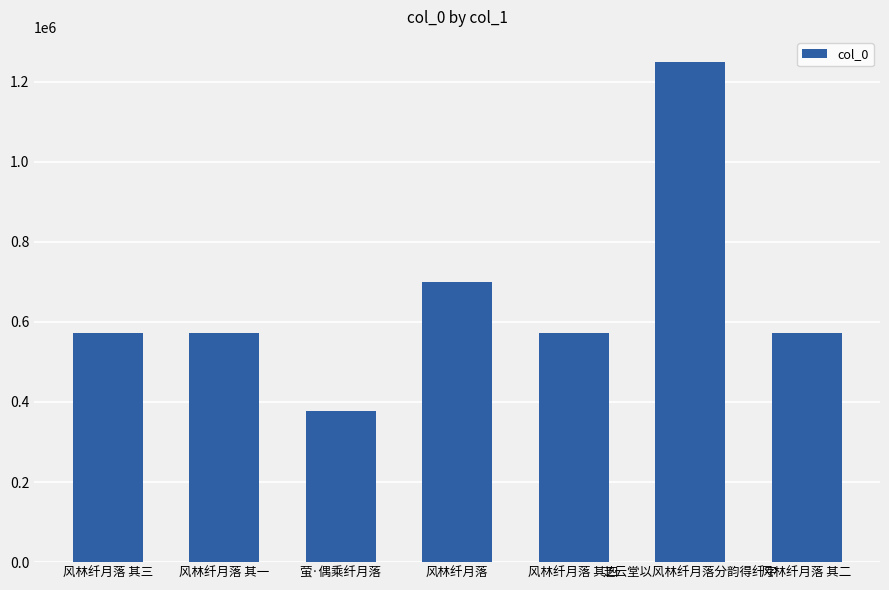

What value does the data have at 风林纤月落 其四?

572391